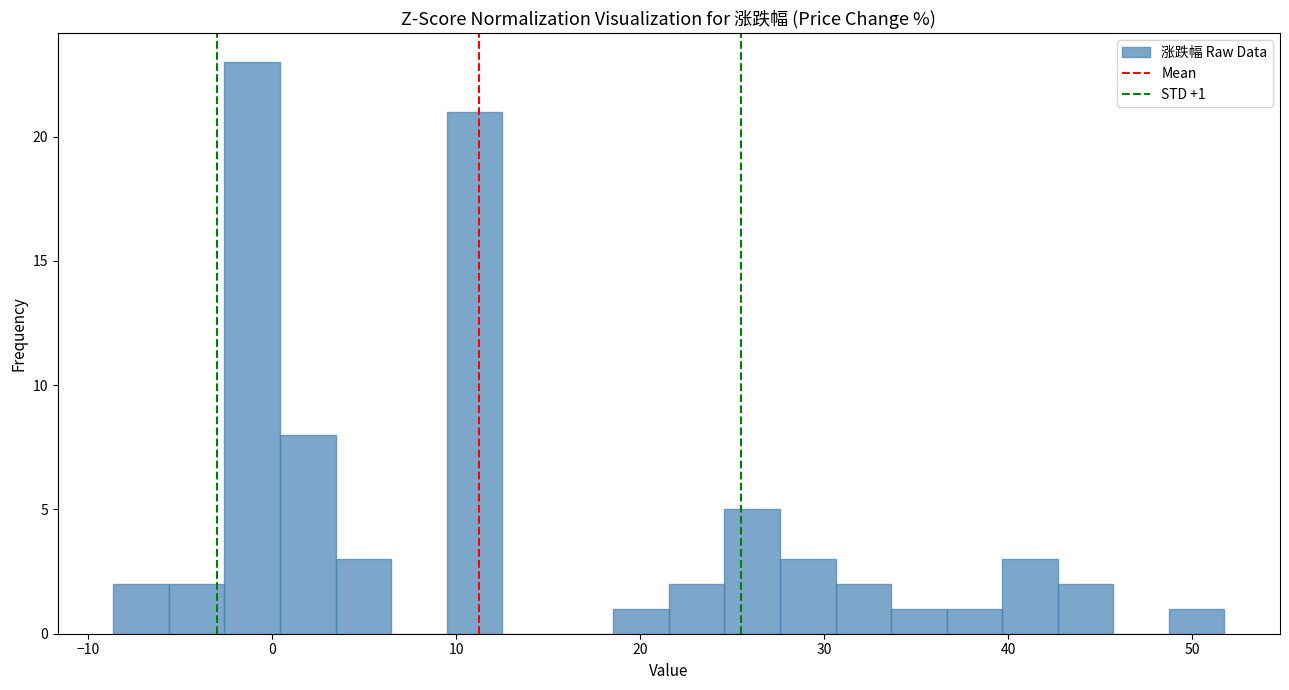

Read against the x-axis, roughly where is the centre of the tallest bar?

-1